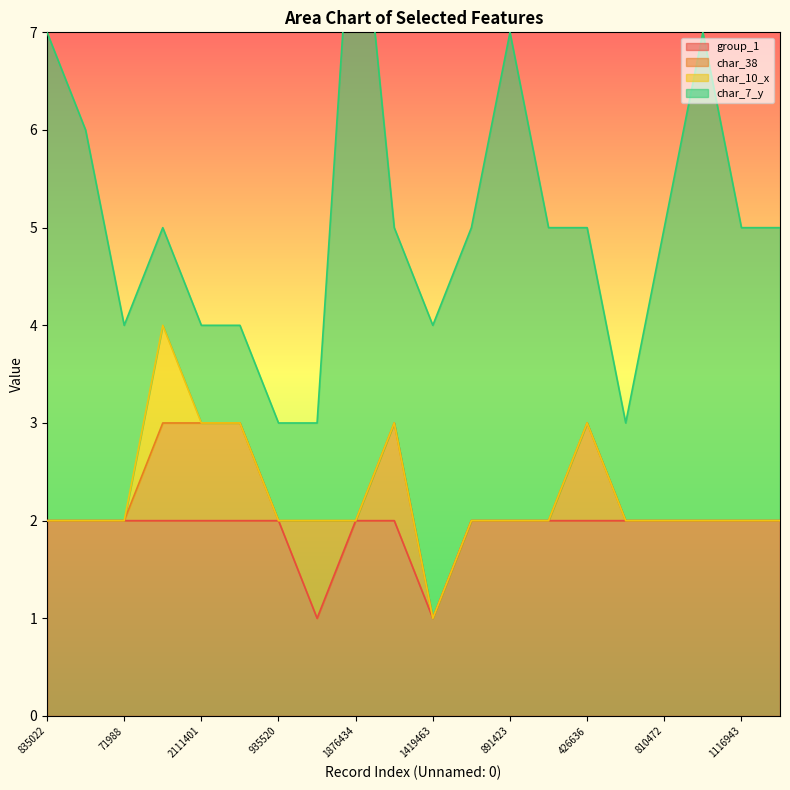

What is the difference between the second highest and minimum values in the char_38 series?

1